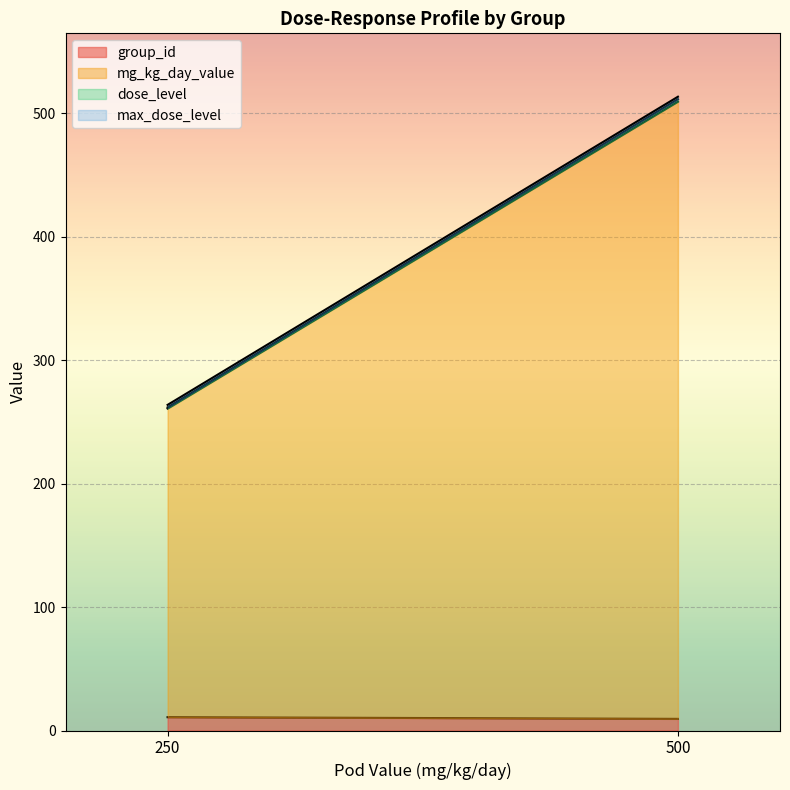

True or false: group_id has a value of 10.8 at 250.

True